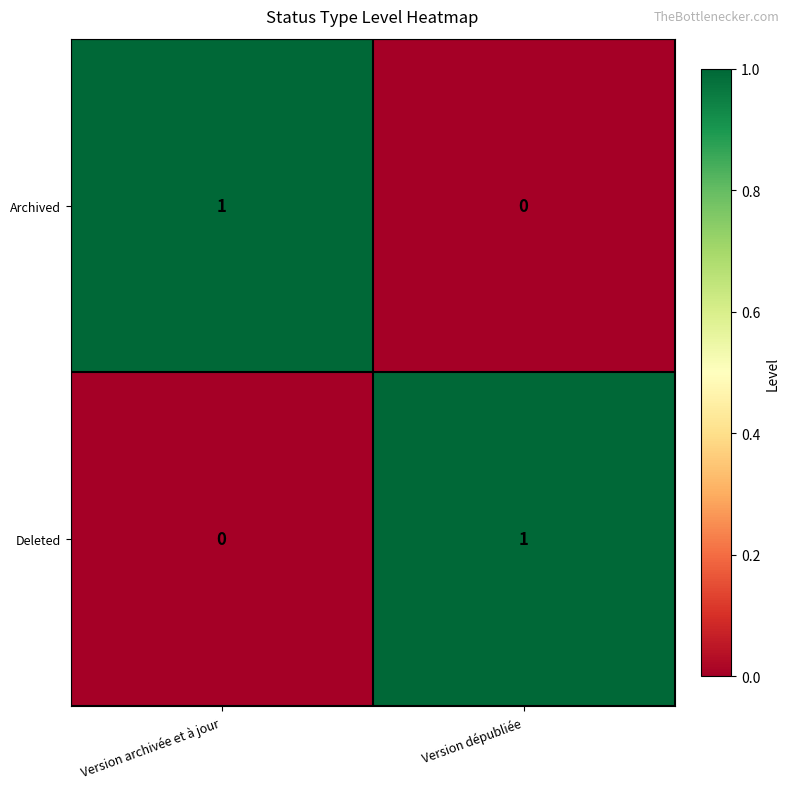

What is the total value across all series at Version dépubliée?

1